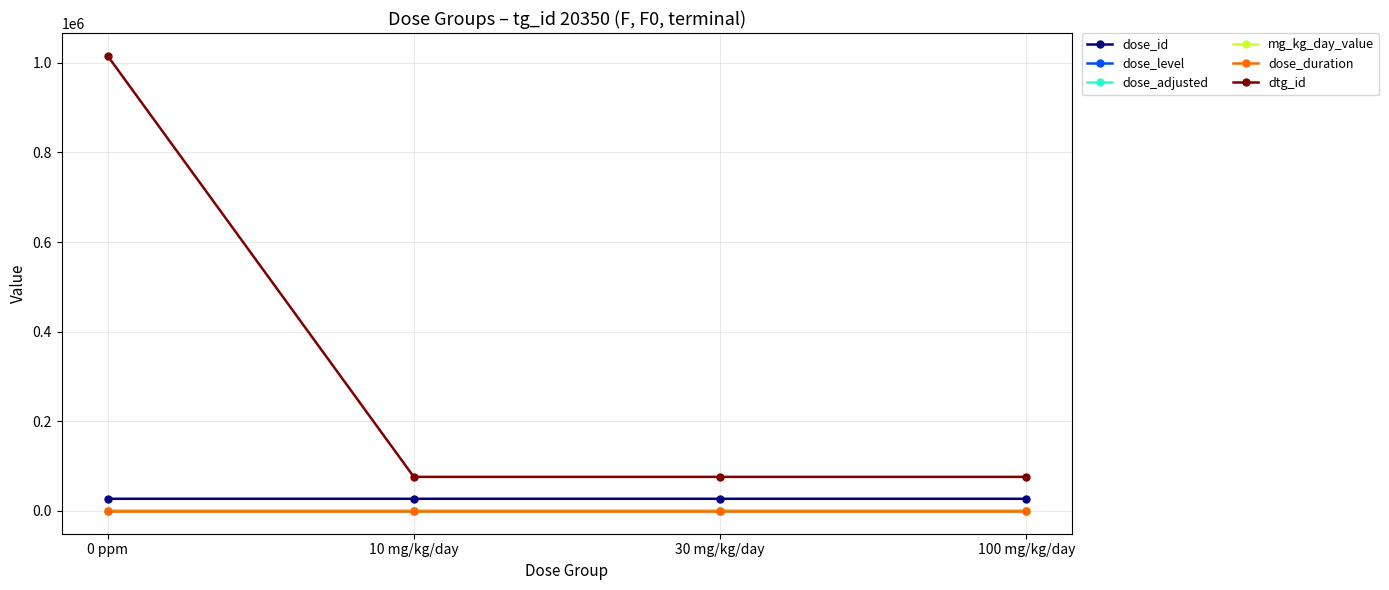

What is the total value across all series at 100 mg/kg/day?

103501